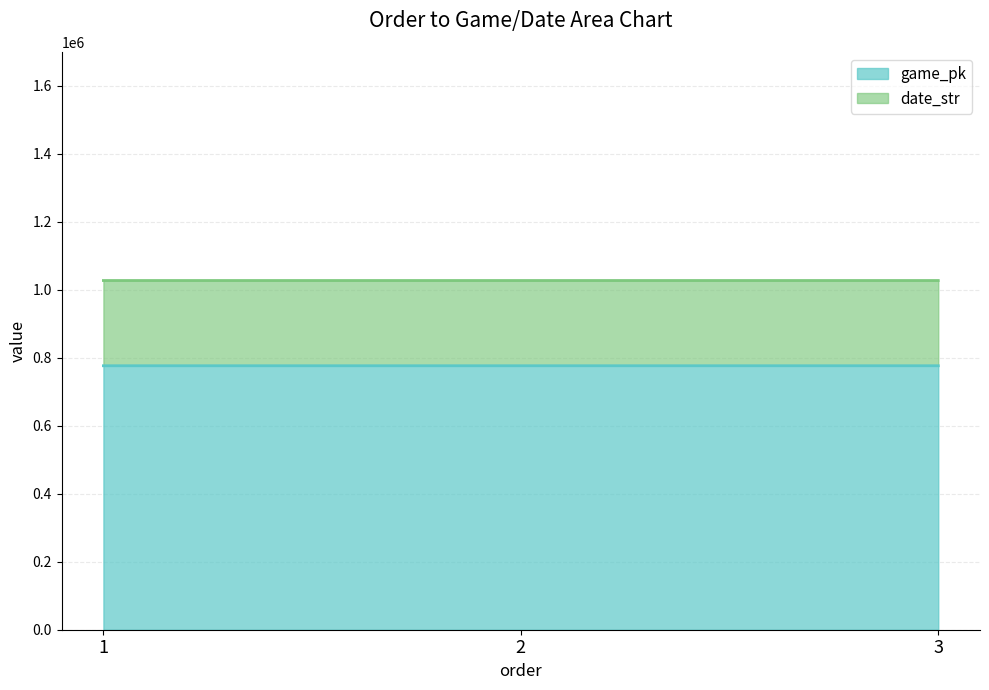

What is the difference between the highest and lowest values at 2?

250813